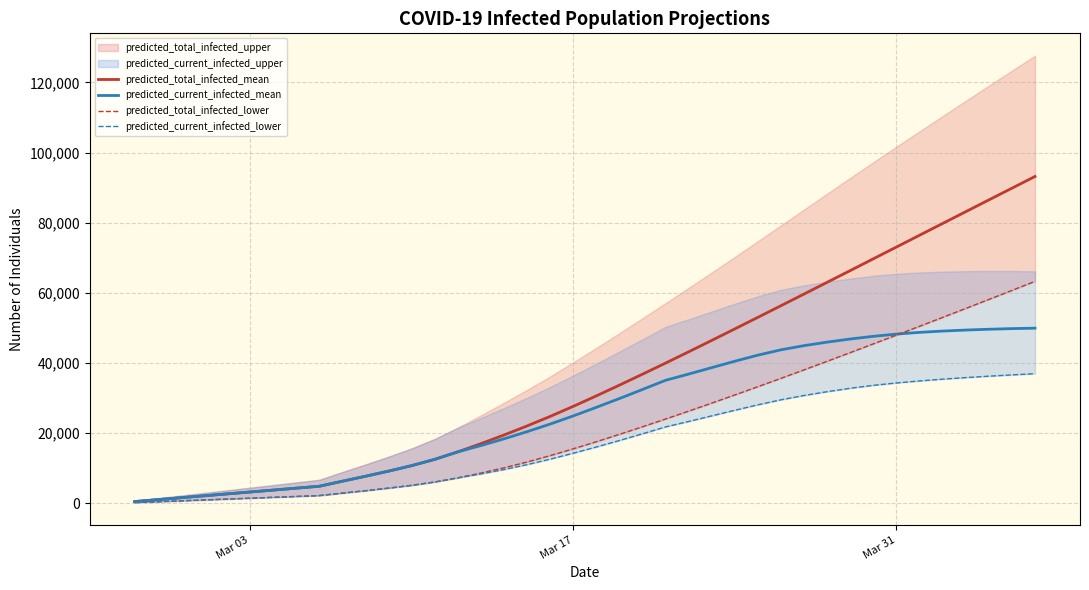

What is the sum of all predicted_total_infected_lower values?

895014